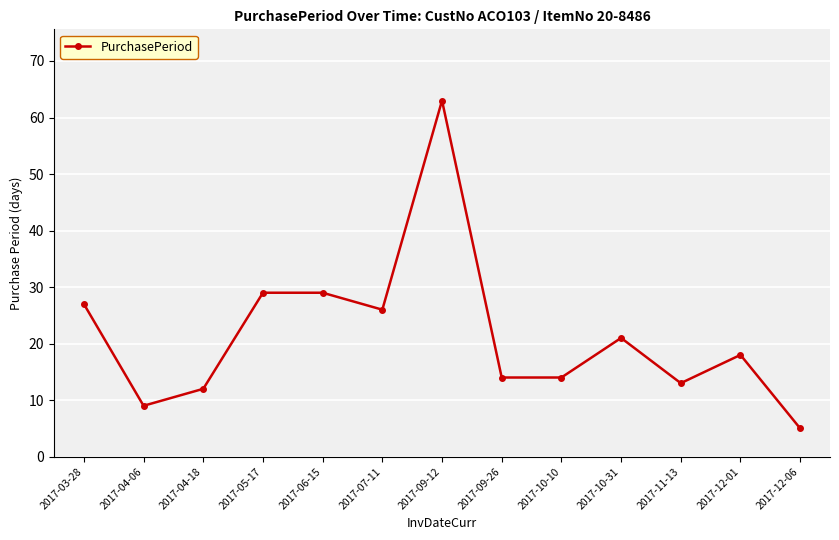

What is the label of the 12th point from the left?

2017-12-01